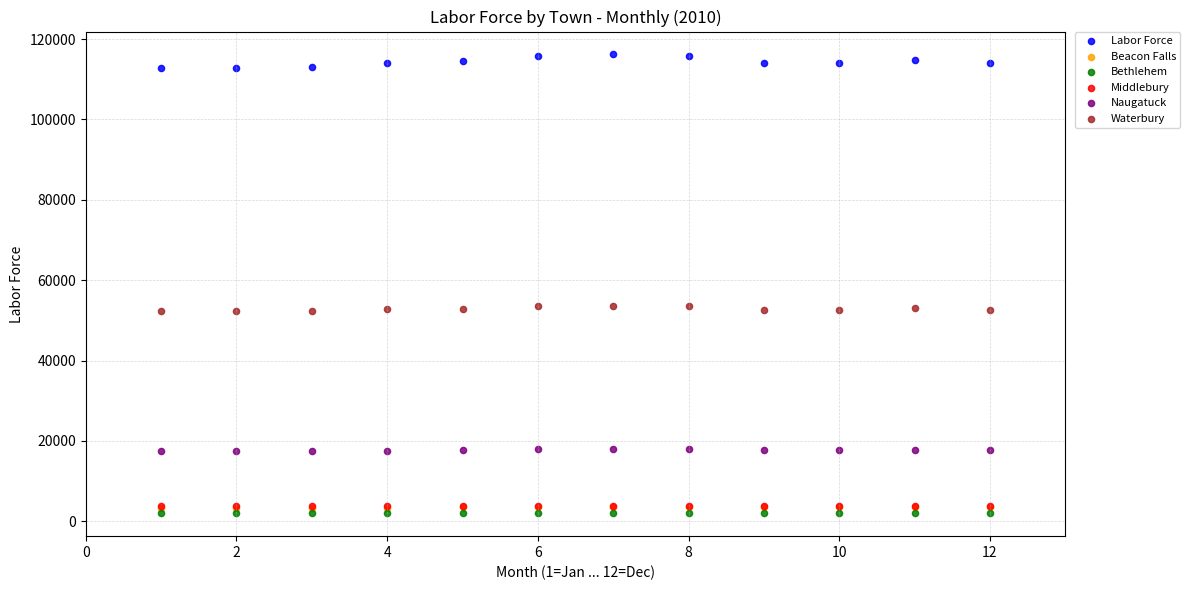

What are all the series names shown in the legend?

Labor Force, Beacon Falls, Bethlehem, Middlebury, Naugatuck, Waterbury